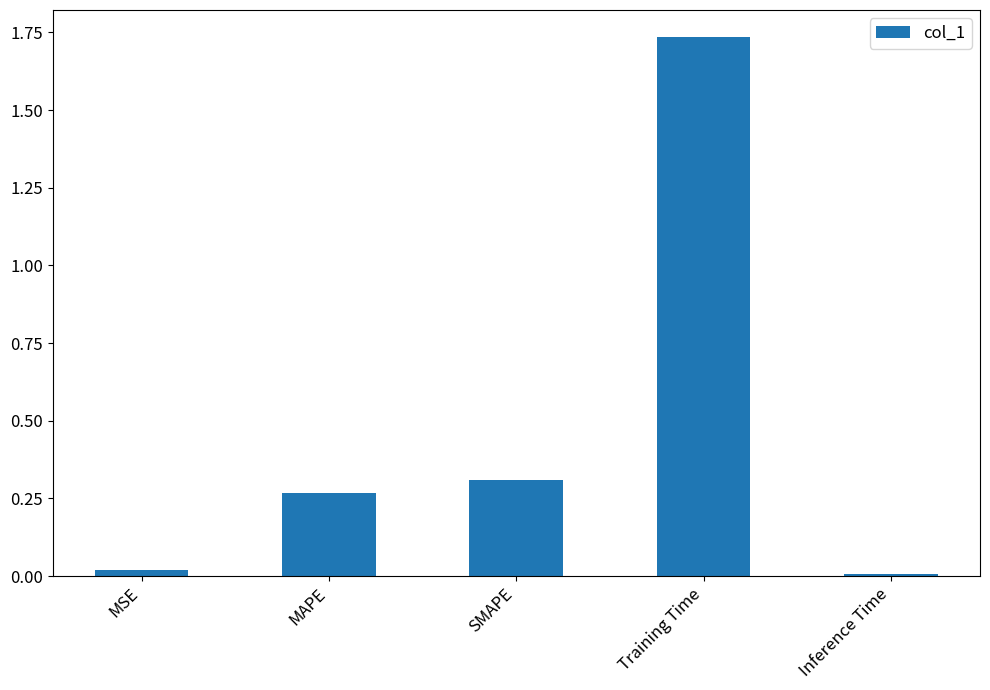

What is the sum of the values at Training Time and SMAPE?

2.0